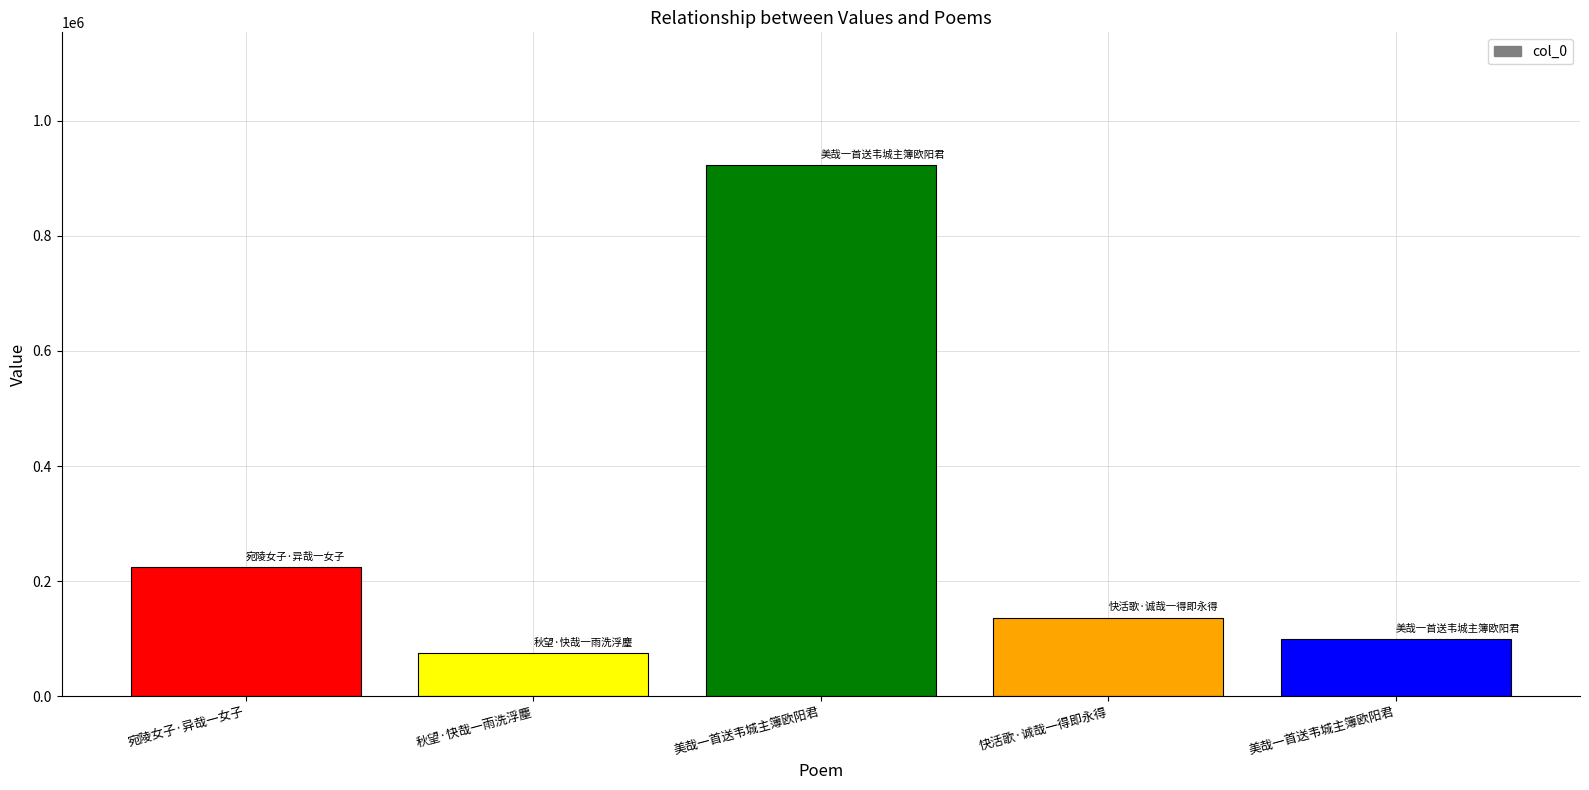

What is the sum of the values at 美哉一首送韦城主簿欧阳君 and 宛陵女子·异哉一女子?

323475